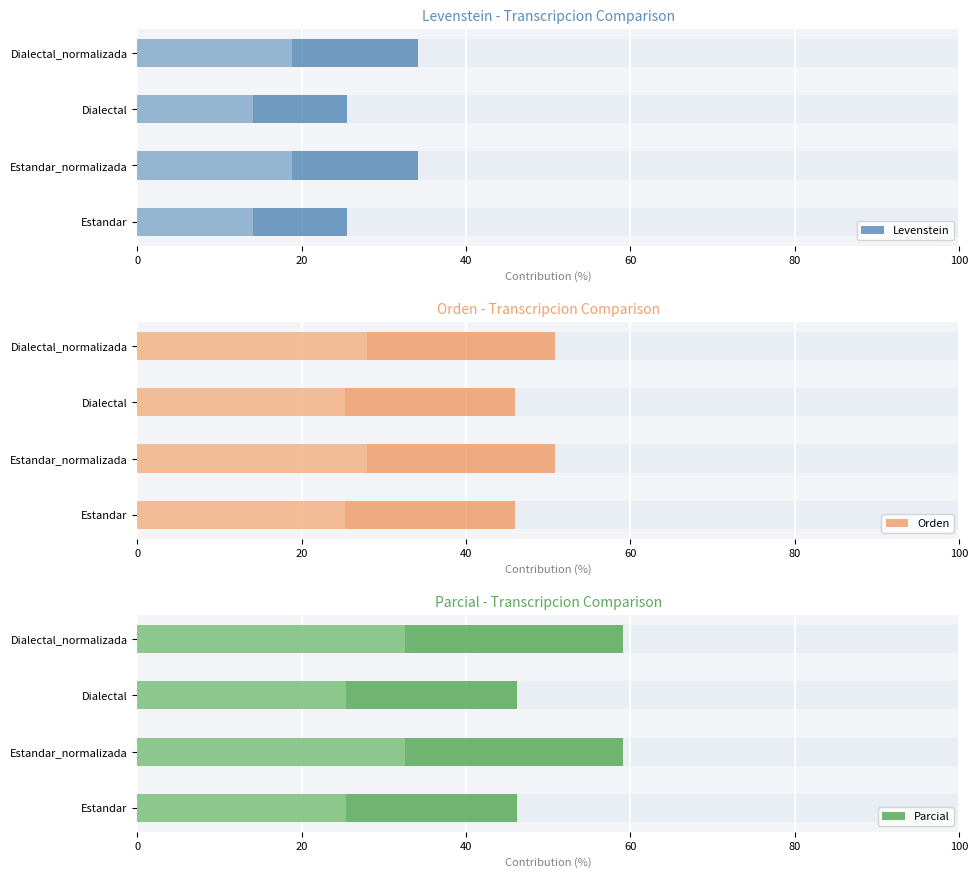

What is the maximum value shown in the chart?

59.1